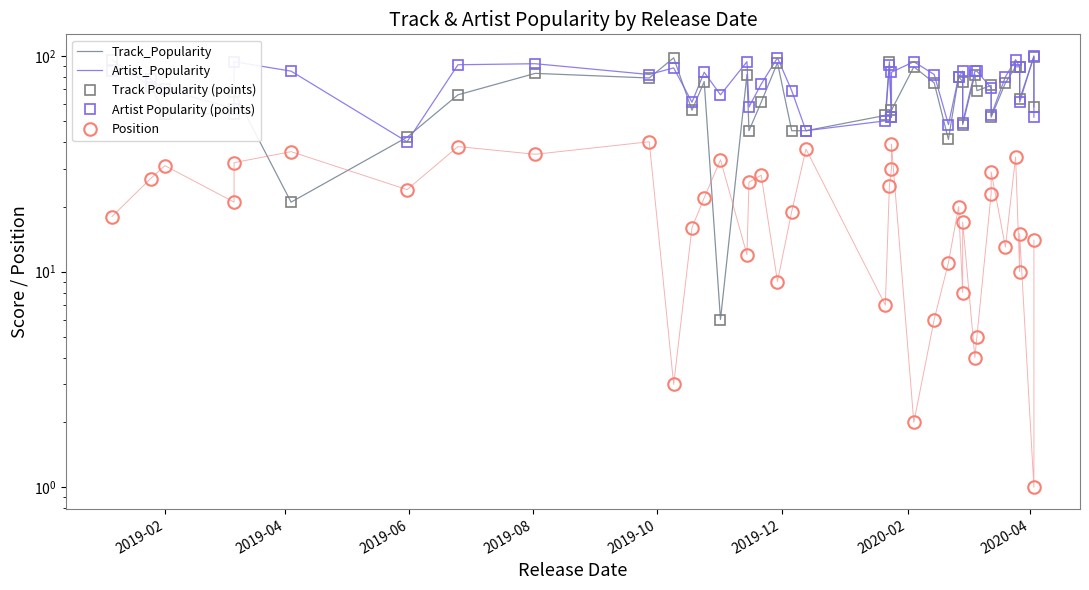

How many values in the Track_Popularity series are below 69?

20